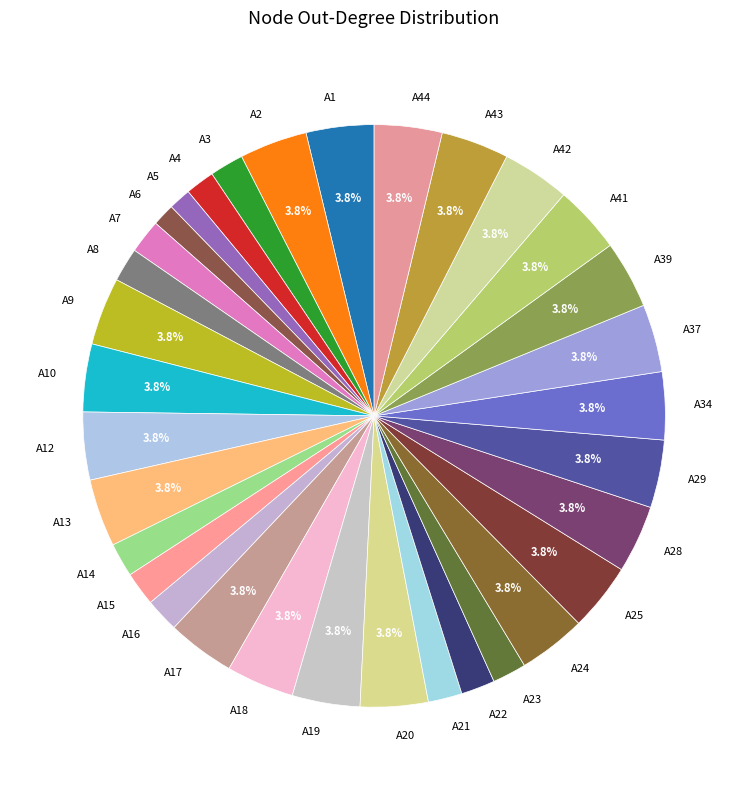

To the nearest percent, what is the average slice percentage?

3%